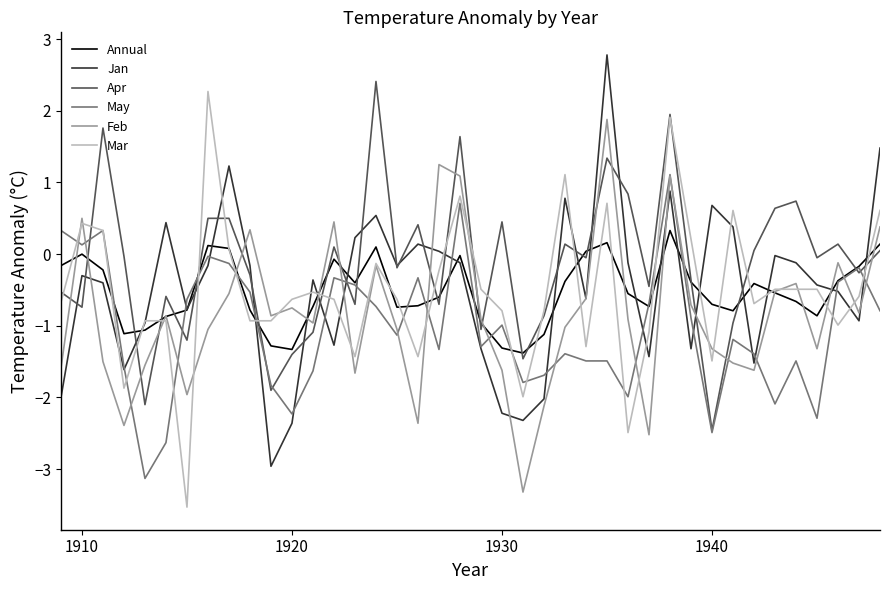

What is the highest value of the Feb series?

1.9